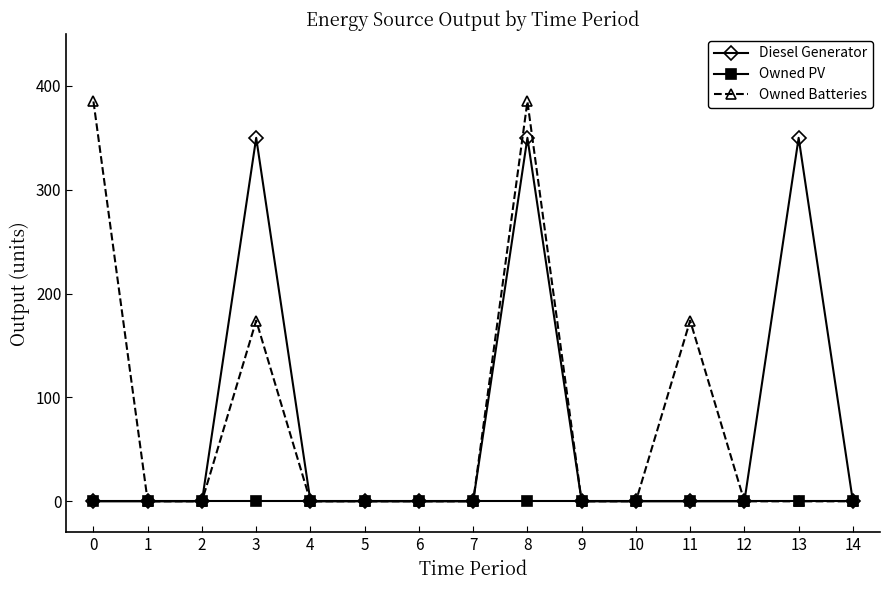

Reading left to right, list all the values displayed in this chart.

Diesel Generator: 0=0	1=0	2=0	3=350	4=0	5=0	6=0	7=0	8=350	9=0	10=0	11=0	12=0	13=350	14=0
Owned PV: 0=0	1=0	2=0	3=0	4=0	5=0	6=0	7=0	8=0	9=0	10=0	11=0	12=0	13=0	14=0
Owned Batteries: 0=385	1=0	2=0	3=174	4=0	5=0	6=0	7=0	8=385	9=0	10=0	11=174	12=0	13=0	14=0